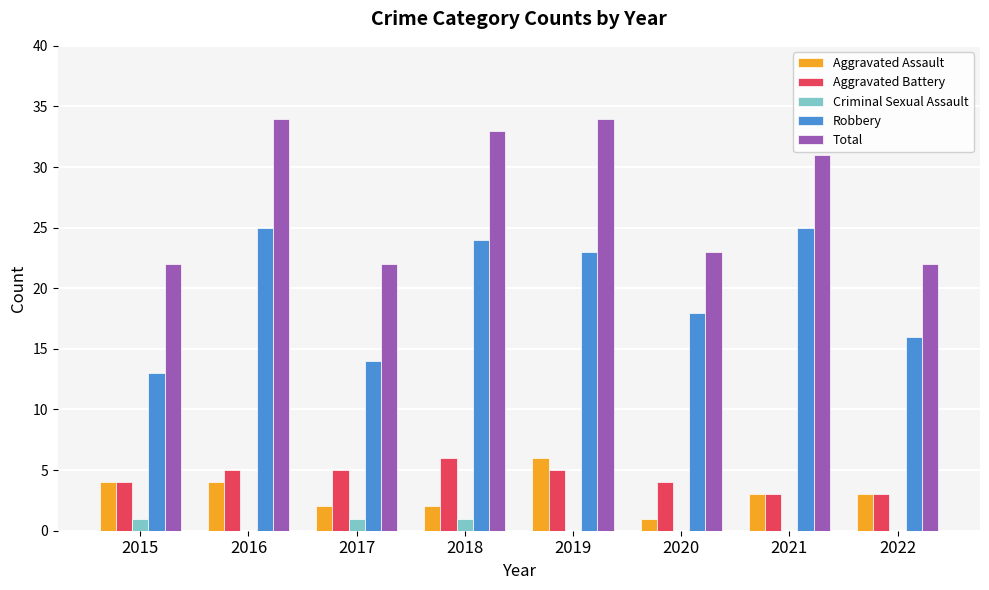

Reading left to right, extract all data points from this chart.

Aggravated Assault: 2015=4	2016=4	2017=2	2018=2	2019=6	2020=1	2021=3	2022=3
Aggravated Battery: 2015=4	2016=5	2017=5	2018=6	2019=5	2020=4	2021=3	2022=3
Criminal Sexual Assault: 2015=1	2016=0	2017=1	2018=1	2019=0	2020=0	2021=0	2022=0
Robbery: 2015=13	2016=25	2017=14	2018=24	2019=23	2020=18	2021=25	2022=16
Total: 2015=22	2016=34	2017=22	2018=33	2019=34	2020=23	2021=31	2022=22